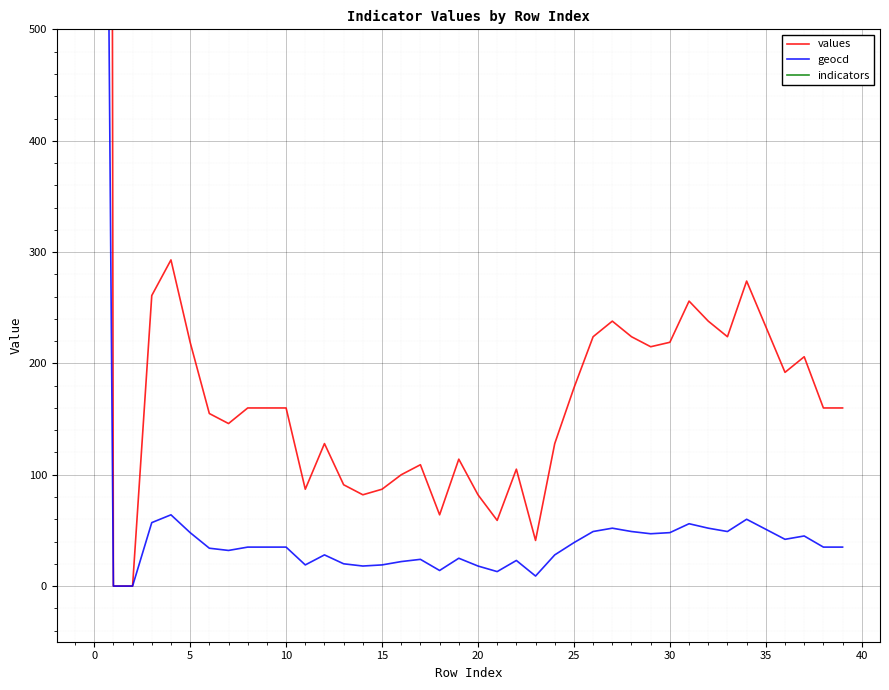

What is the sum of the values values at 12 and 17?

237